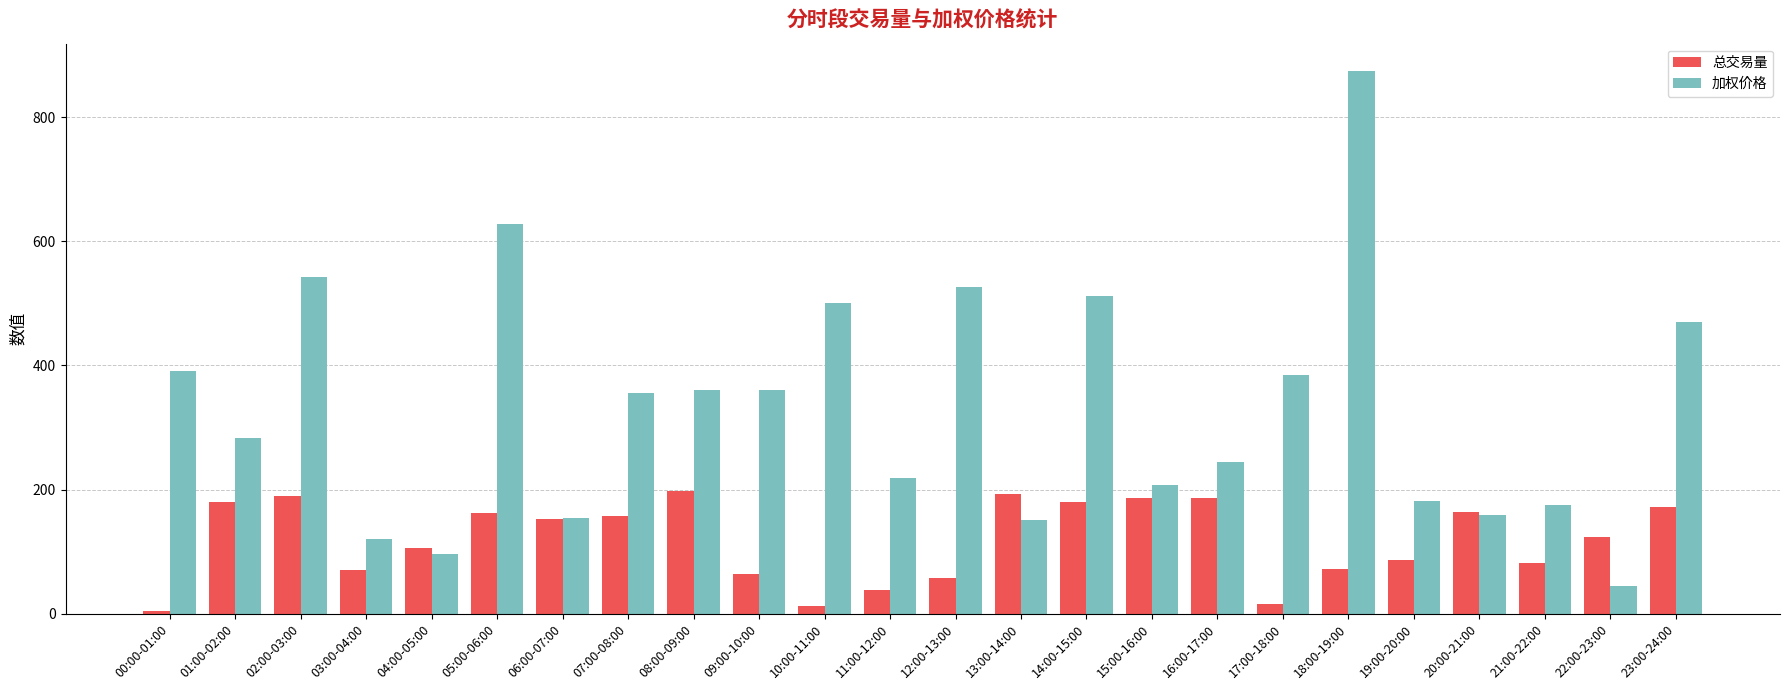

Where does the 加权价格 series first go above 355?

00:00-01:00